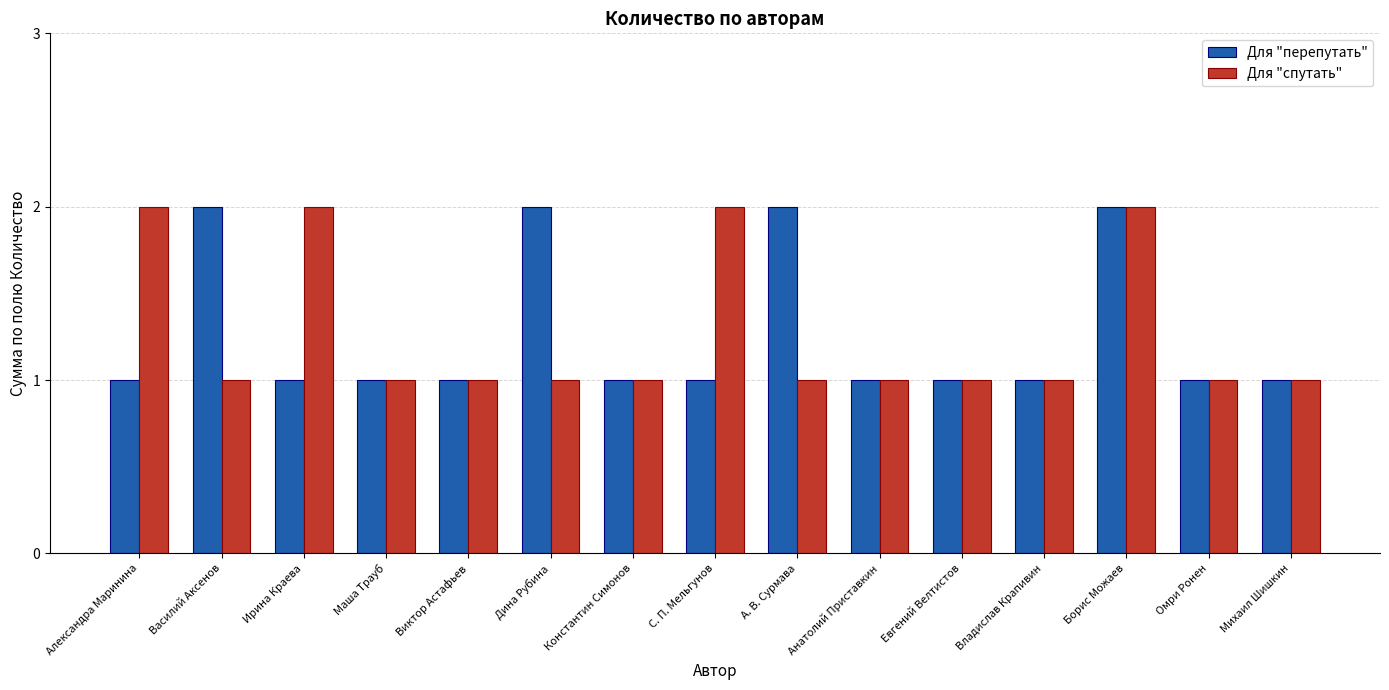

How many bars are there in each group?

2